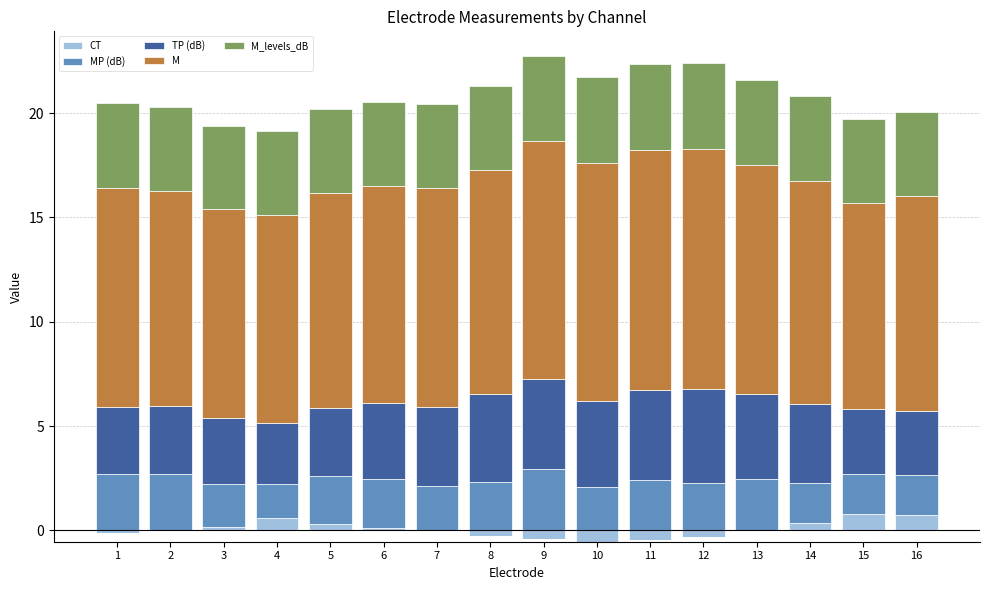

At which category is the sum across all series the highest?

9